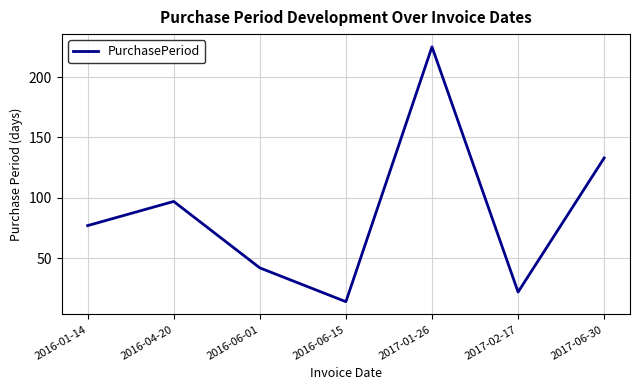

What is the average value?

87